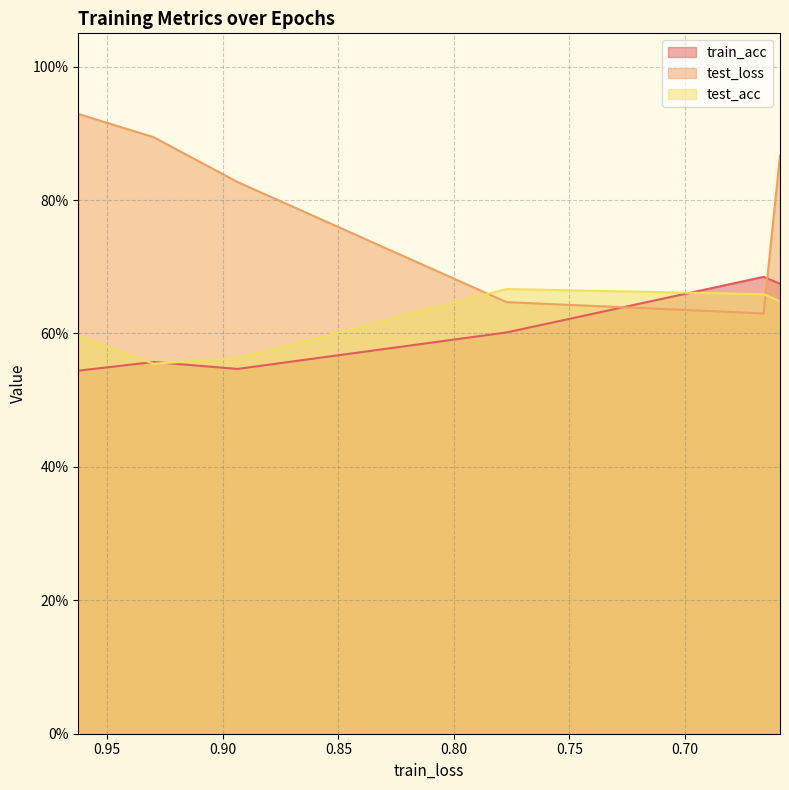

At which label does test_acc reach its peak?

3